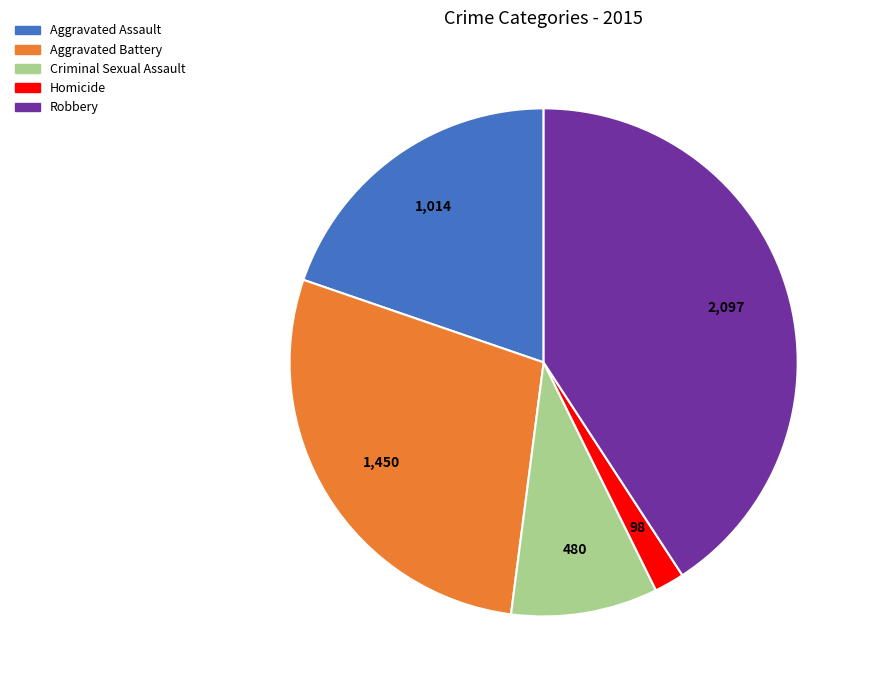

Does Criminal Sexual Assault account for over 50% of the chart?

No